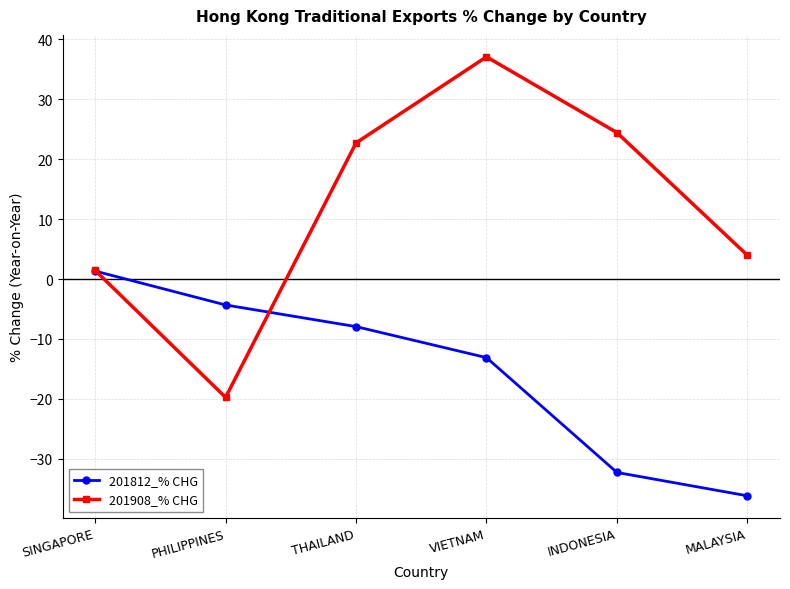

What is the sum of the 201812_% CHG values at INDONESIA and VIETNAM?

-45.4